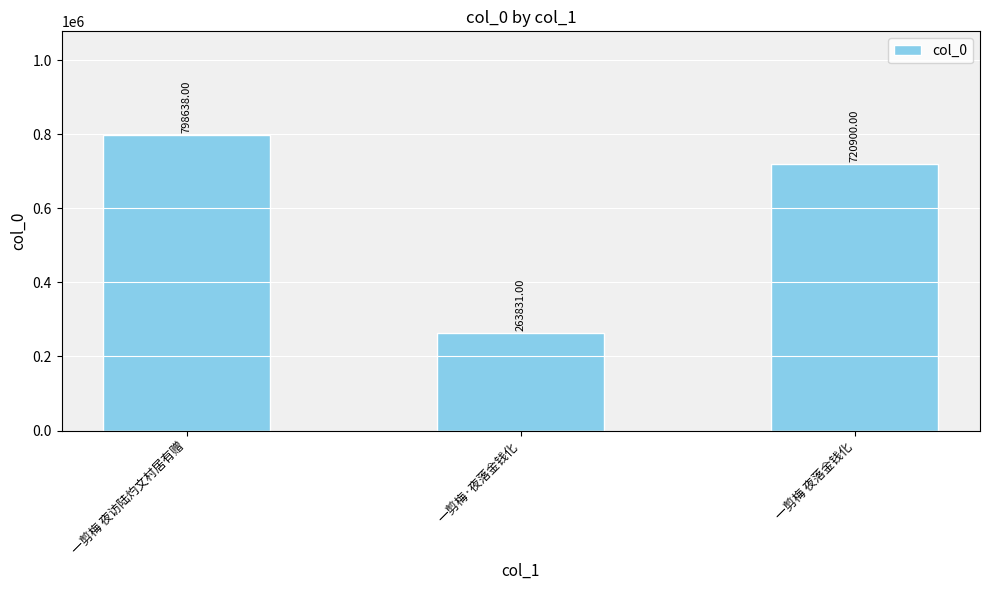

How many bars are there in total?

3